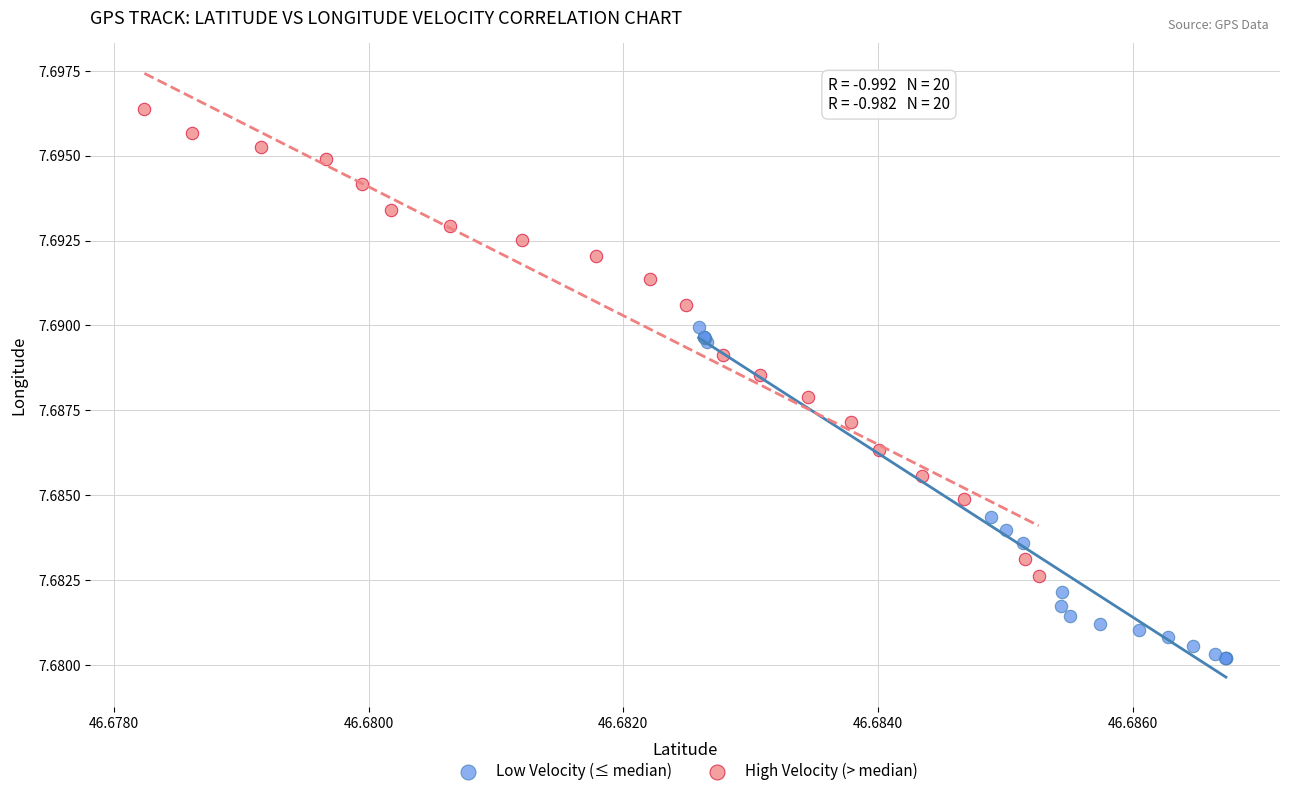

Which series has the largest Y range (max minus min)?

High Velocity (> median)